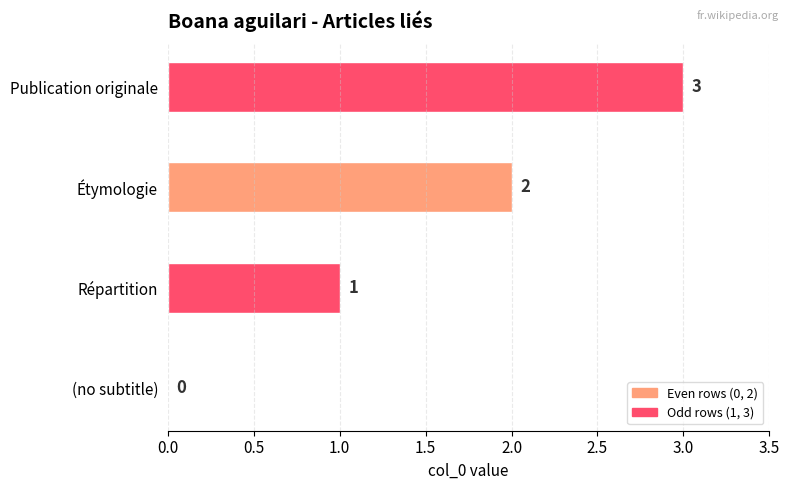

How many values are between 1 and 3?

3